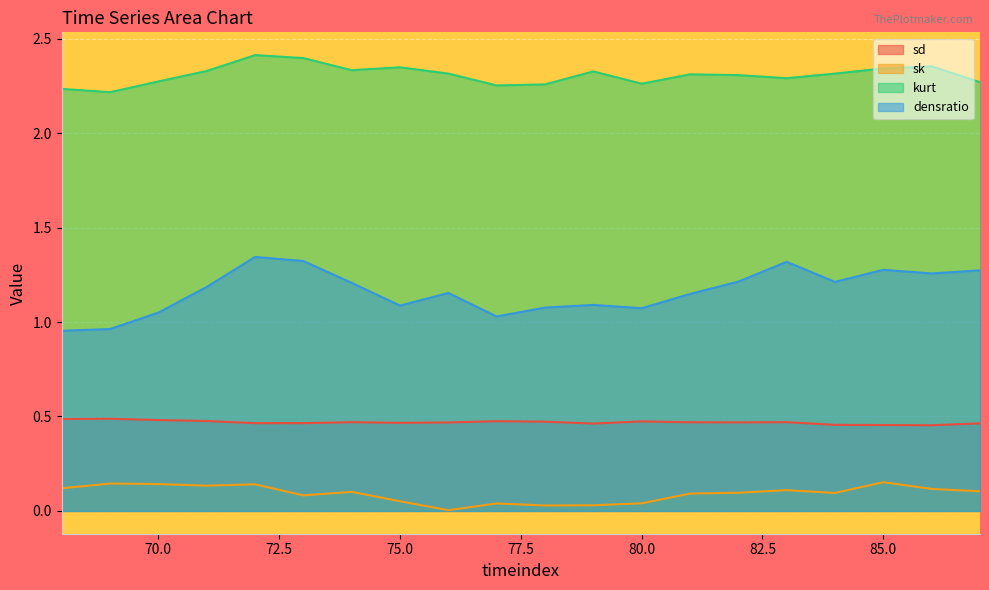

What are all the series names shown in the legend?

sd, sk, kurt, densratio